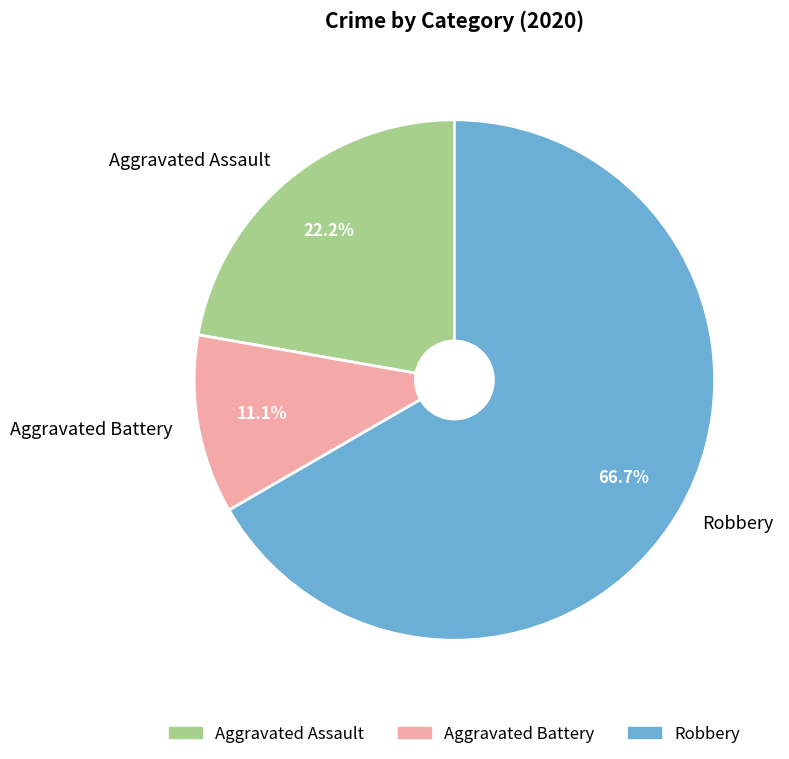

Which category accounts for the majority?

Robbery